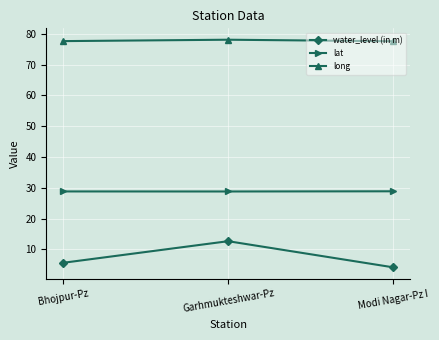

What position from the right is Garhmukteshwar-Pz?

2